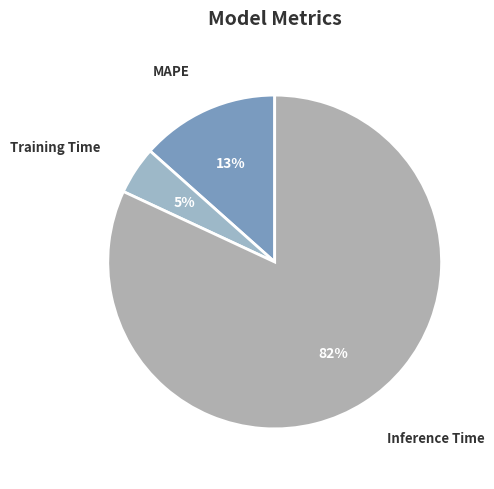

To the nearest percent, what is the combined percentage of MAPE and Training Time?

18%